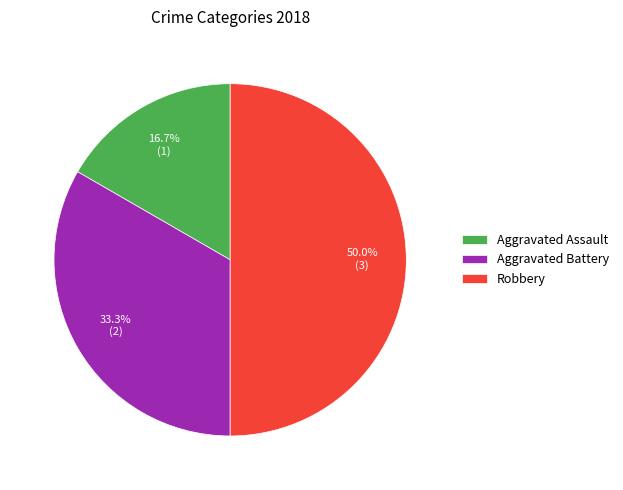

To the nearest percent, what is the difference between the largest and smallest slice percentages?

33%